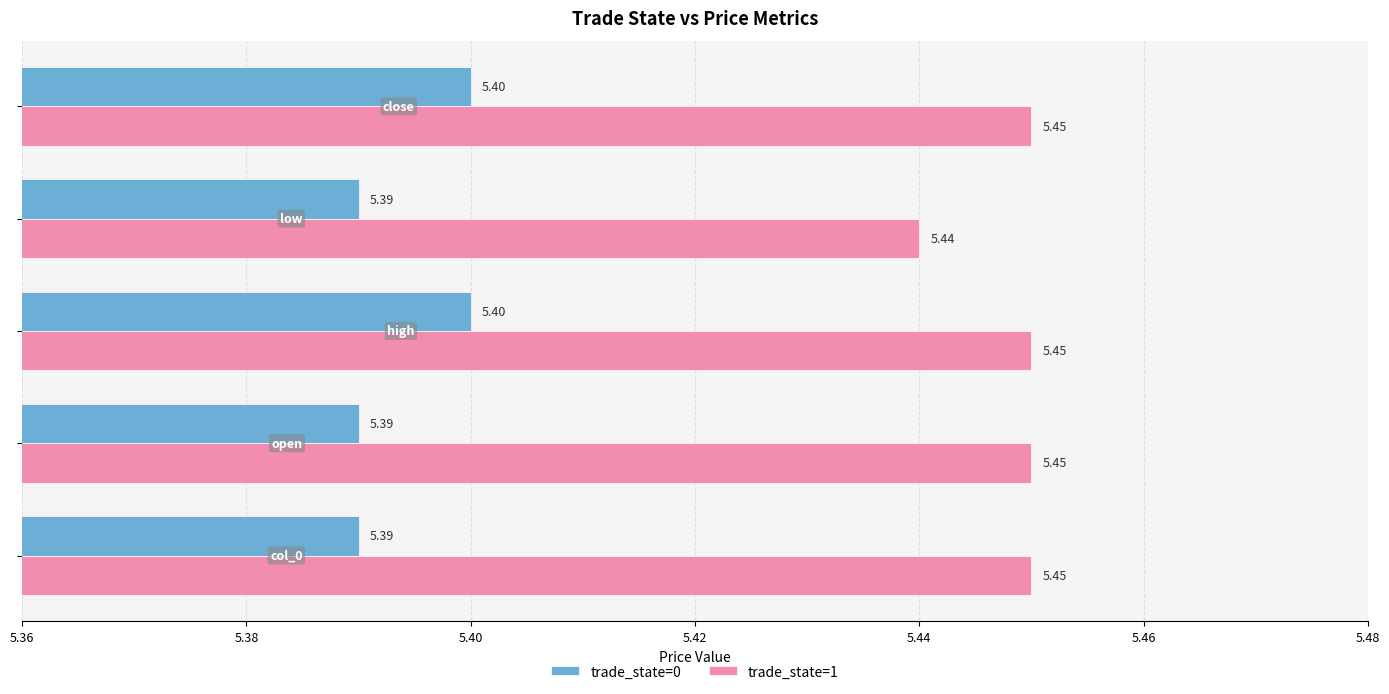

How many distinct data groups are displayed?

2